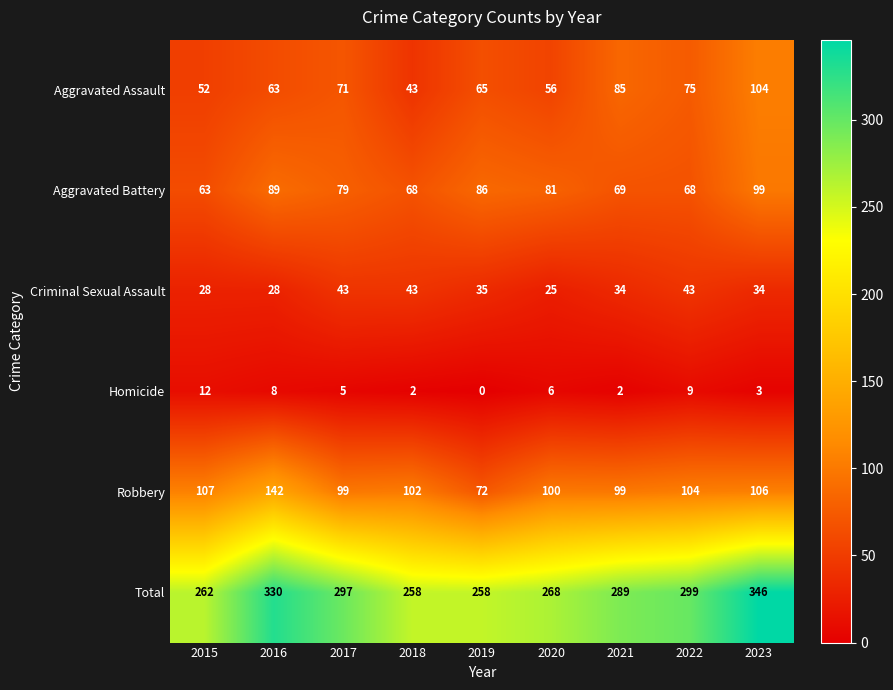

What is the greatest value displayed?

346